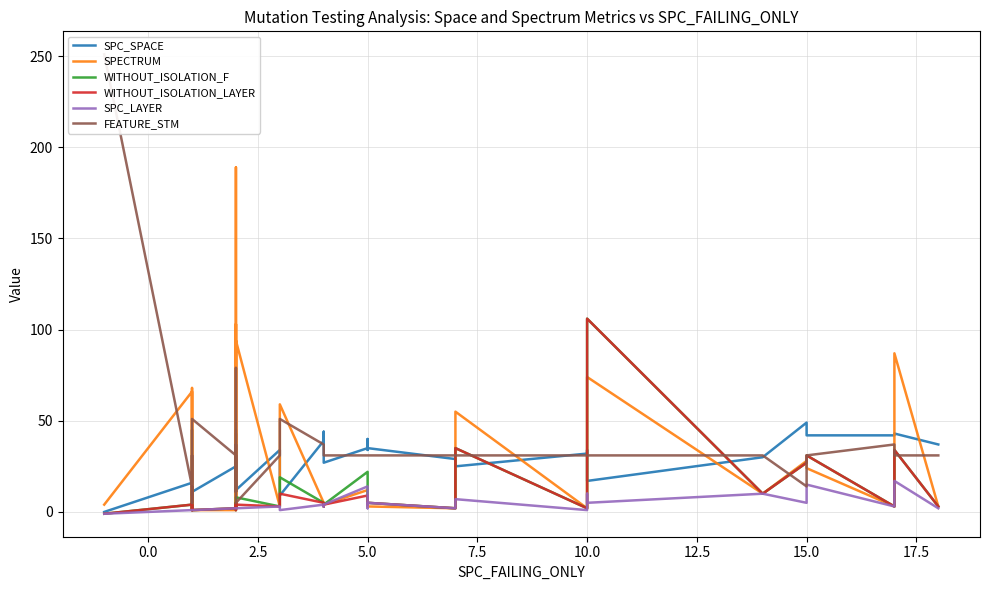

True or false: SPC_SPACE has more than 2 interior local peaks.

True